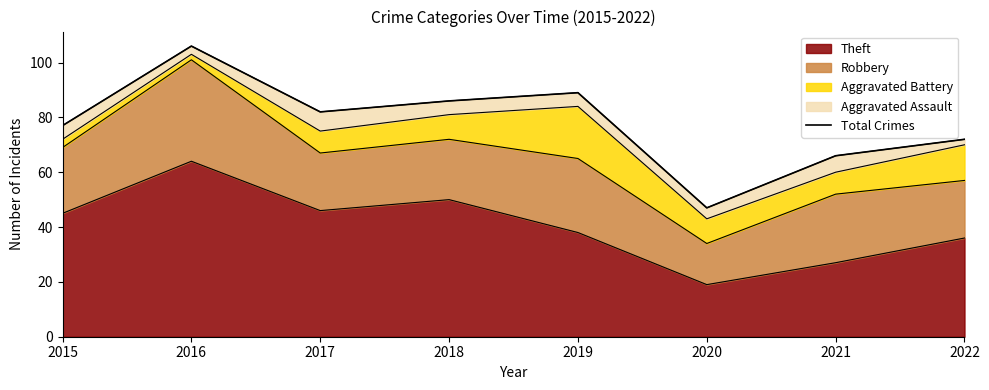

What is the sum of all values?

625